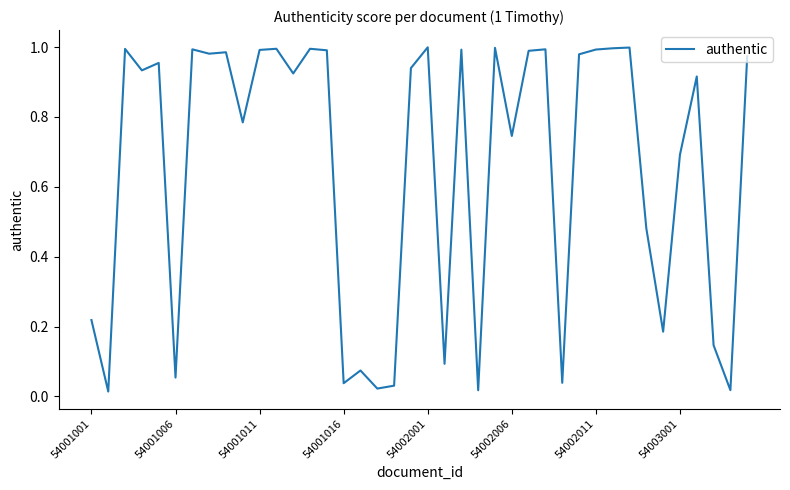

The chart shows a value of 1.0 at 54002011. True or false?

True